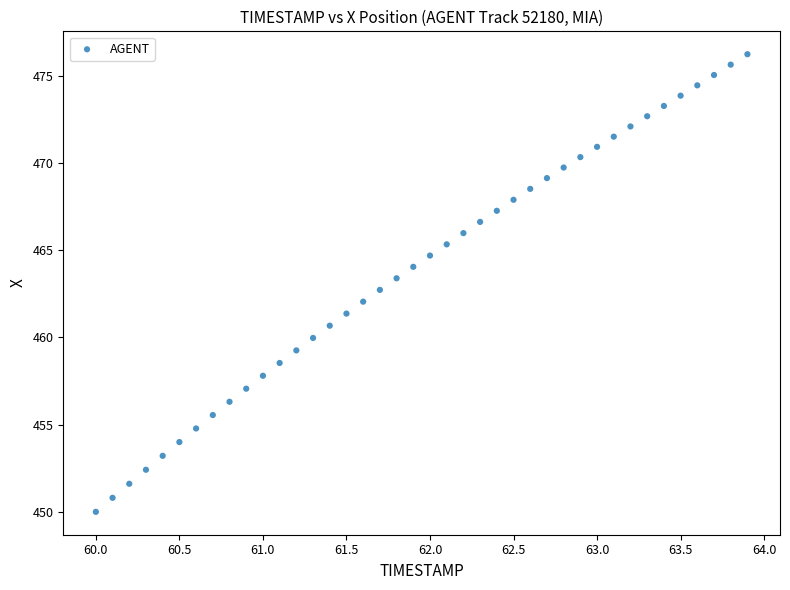

What is the range of Y values (max minus min)?

26.2